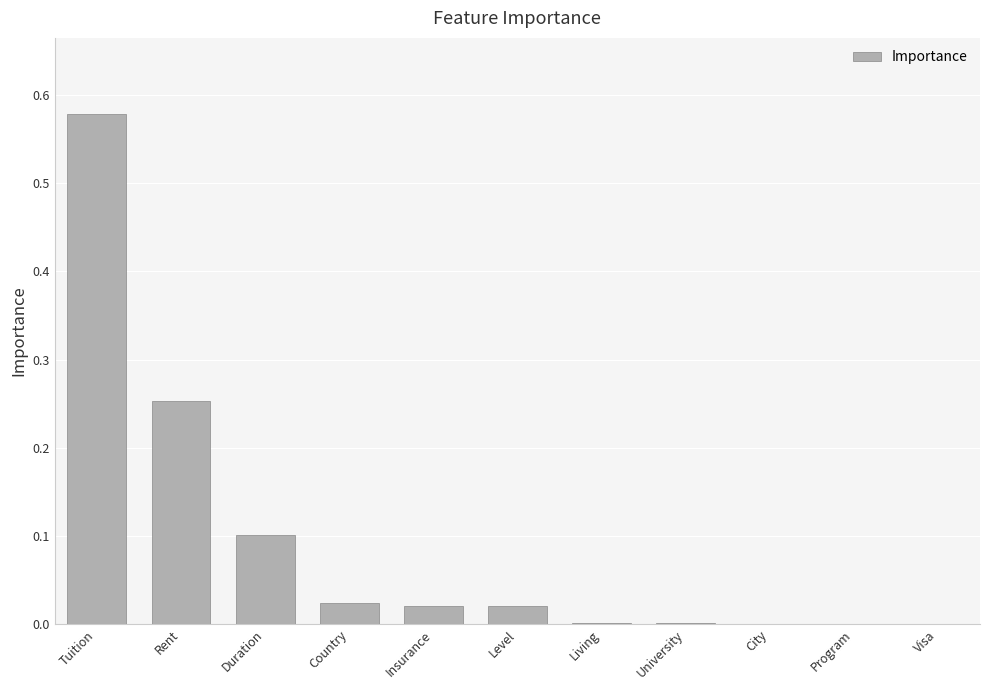

Between City and Rent, which is larger?

Rent